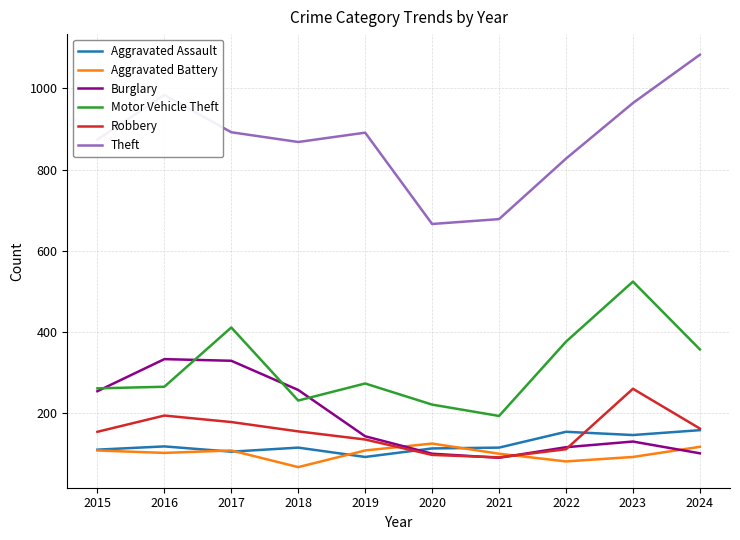

True or false: Theft and Burglary intersect in this chart.

False